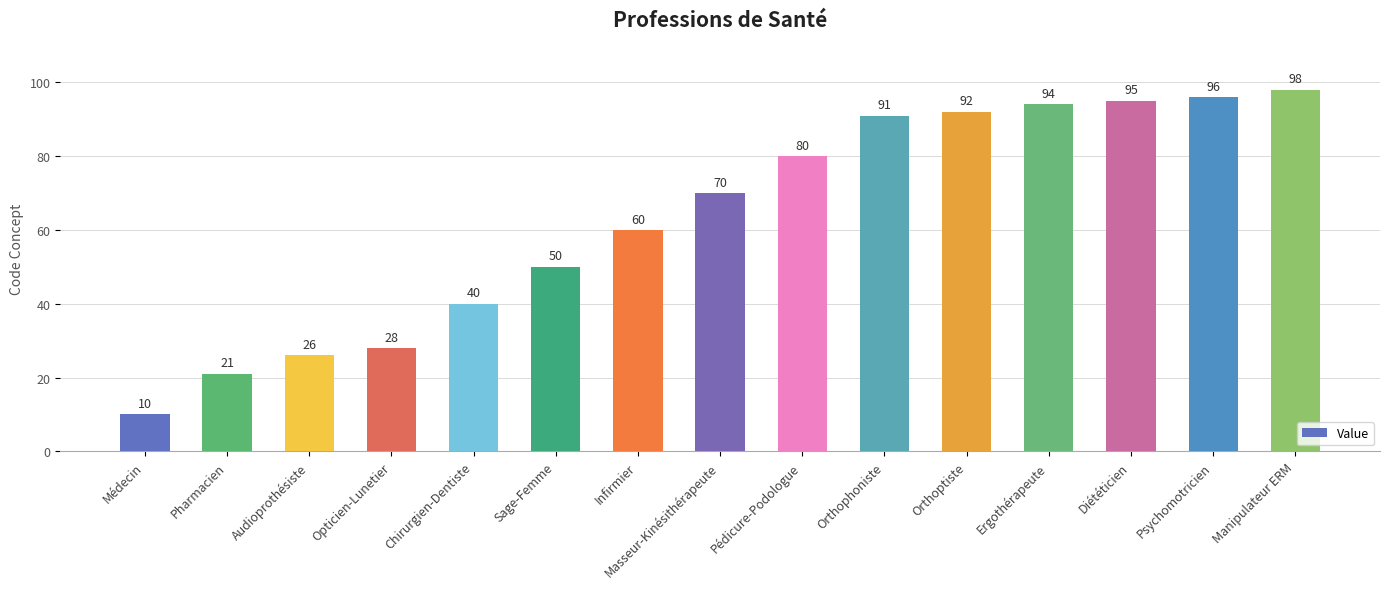

What is the minimum value shown in the chart?

10